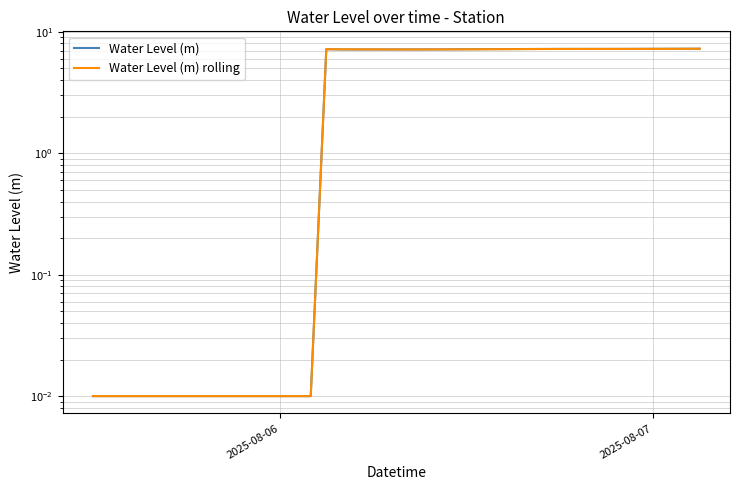

Where is Water Level (m) nearest to the value 3?

2025-08-06